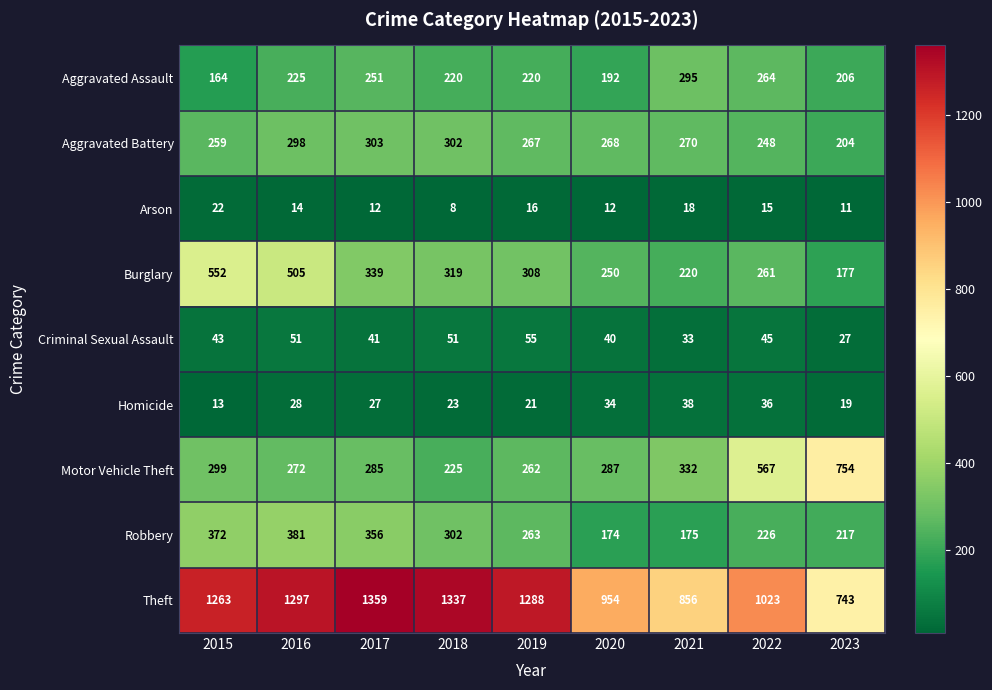

At which label does Homicide first exceed 27?

2016